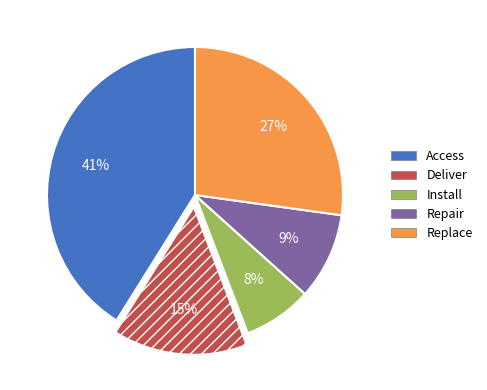

Which category has the smallest portion of the pie?

Install